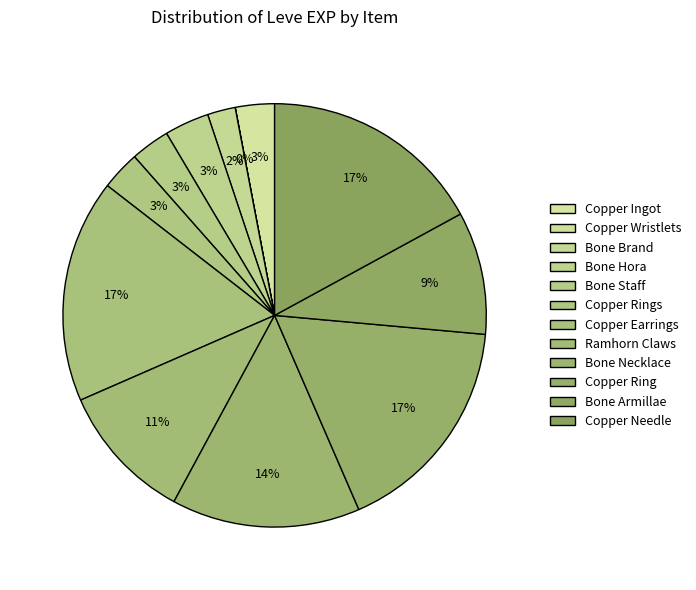

What percentage is NOT represented by Copper Wristlets?

100.0%